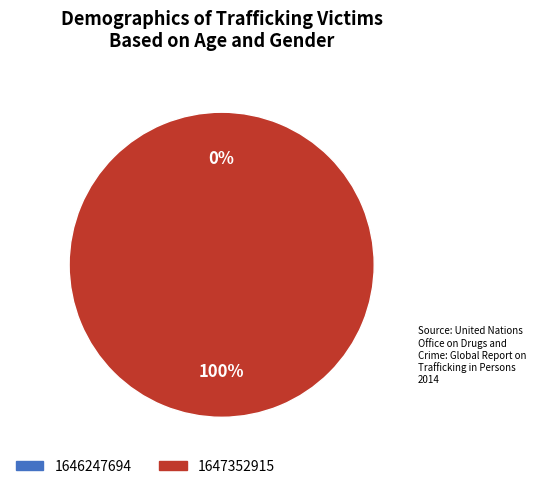

Is 1647352915 the majority of the pie?

Yes